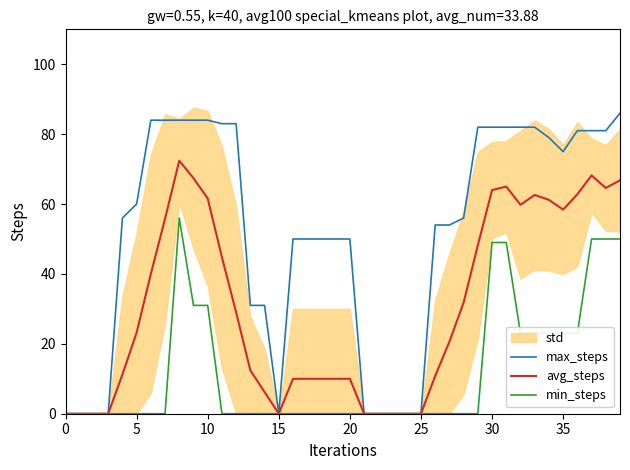

What is the difference between the highest and lowest values at 27?

54.0